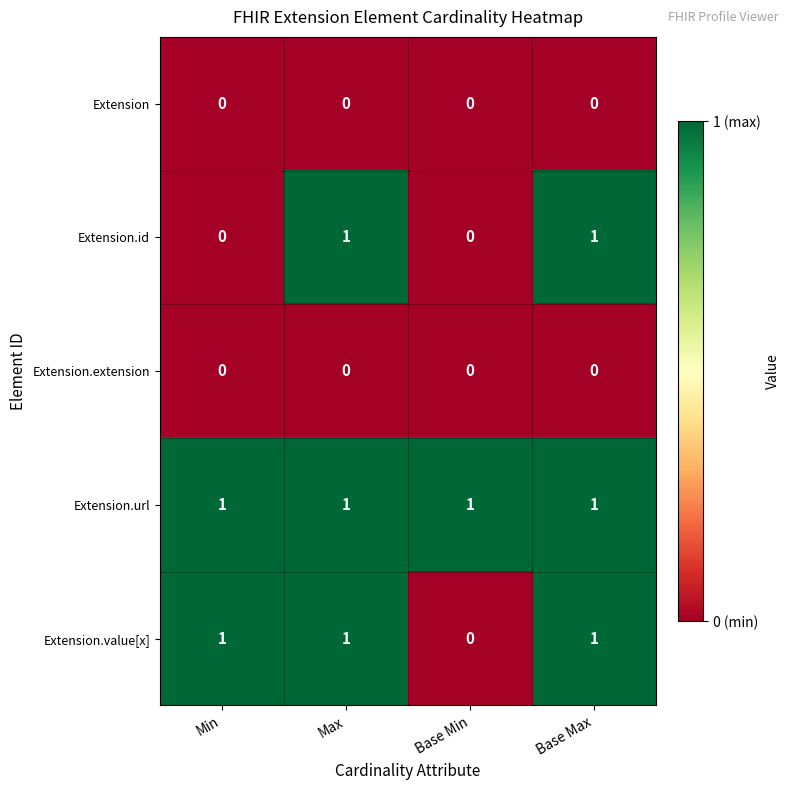

Is it true that Extension.id equals -1 at Base Min?

False